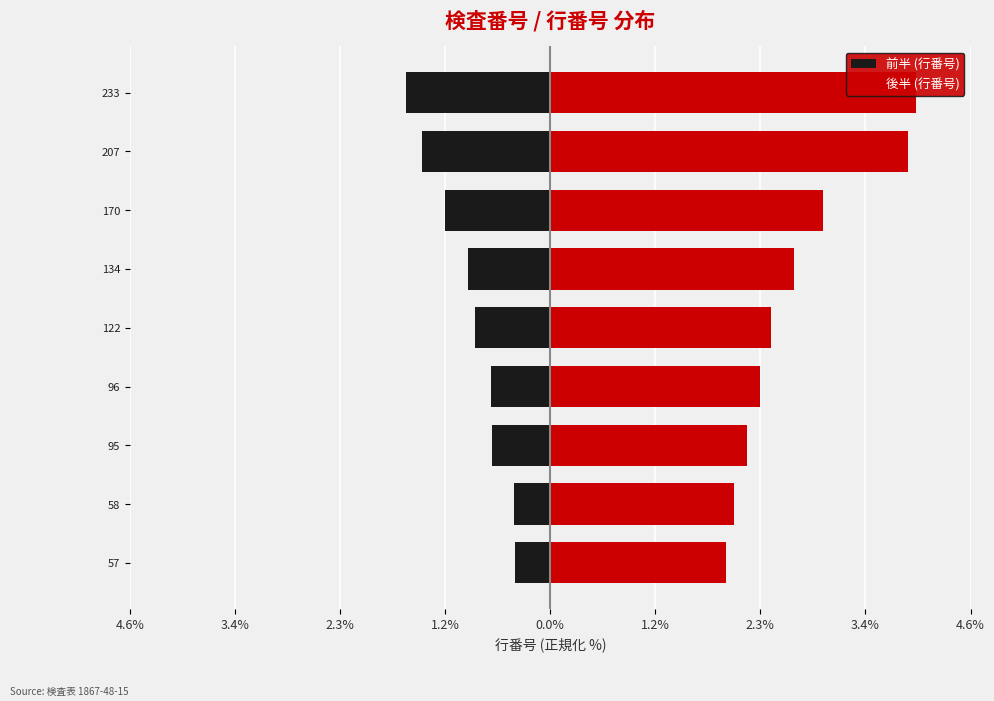

What is the value of the 前半 (行番号) bar at the 2nd from the left?

-0.4